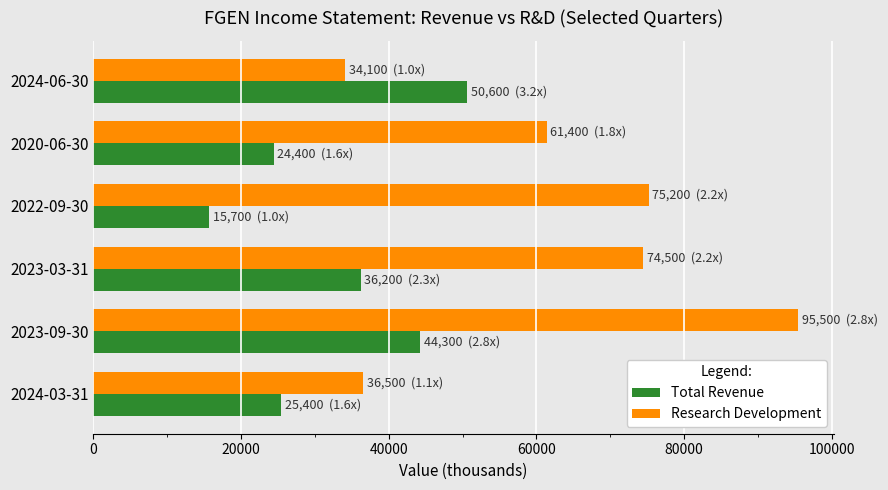

Which series has the largest range (max minus min)?

Research Development